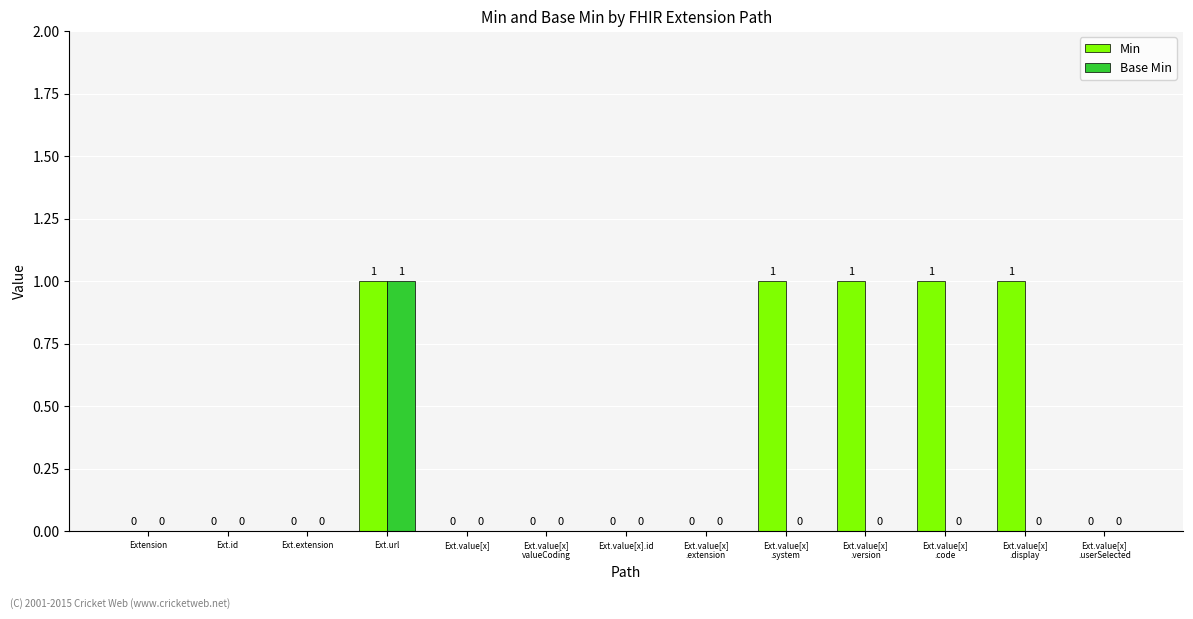

Reading left to right, list all the values displayed in this chart.

Min: 0	0	0	1	0	0	0	0	1	1	1	1	0
Base Min: 0	0	0	1	0	0	0	0	0	0	0	0	0